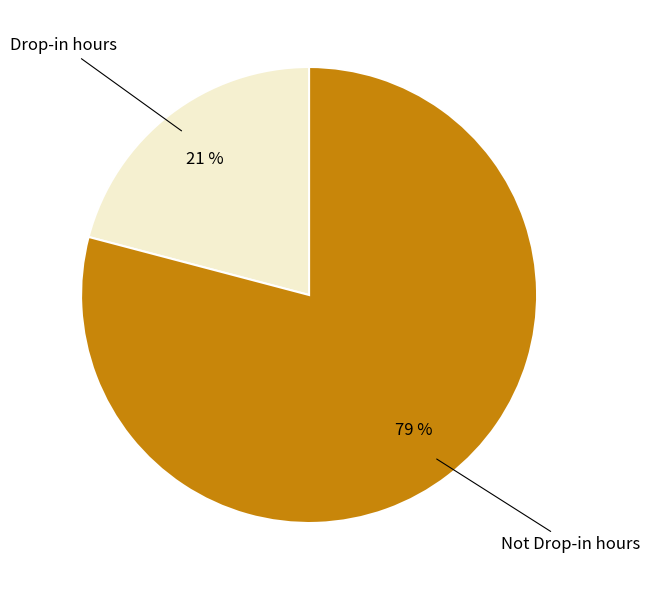

Is there a majority slice in this chart?

Yes